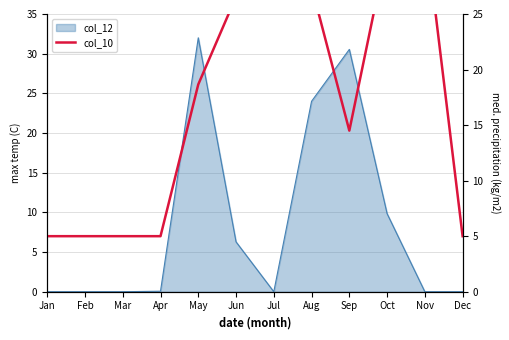

What is the ratio of the value at Dec to the value at Apr?

1.0